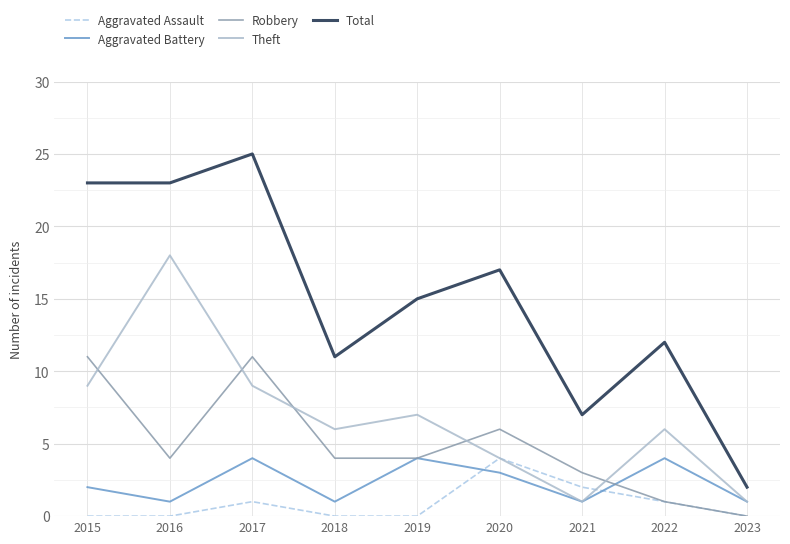

What is the highest value of the Robbery series?

11